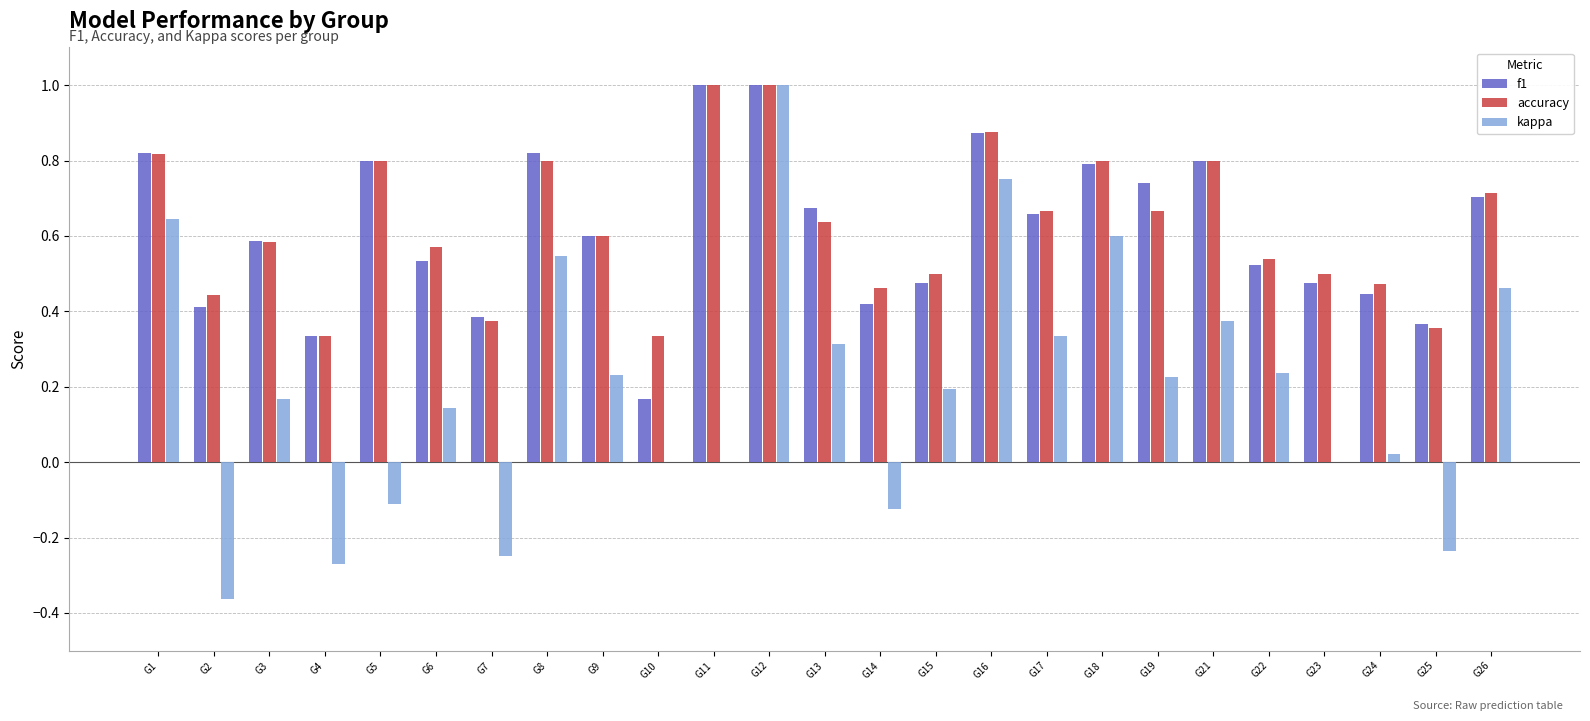

Count the number of categories in the chart.

25